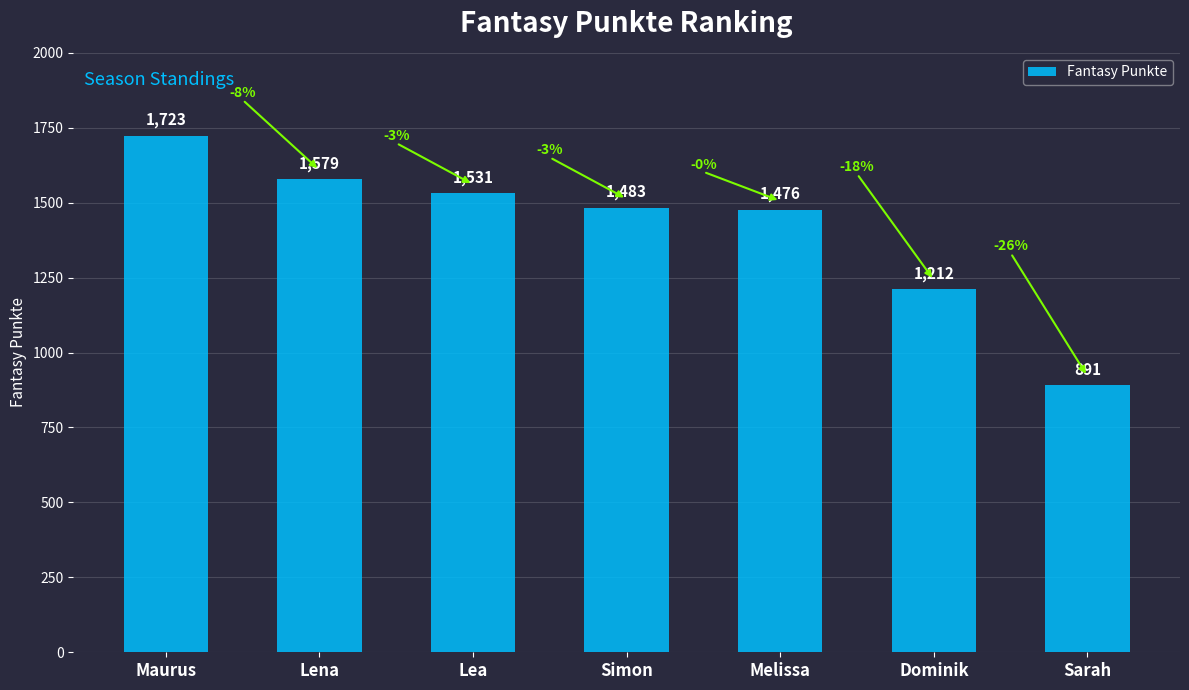

How many bars are there in total?

7